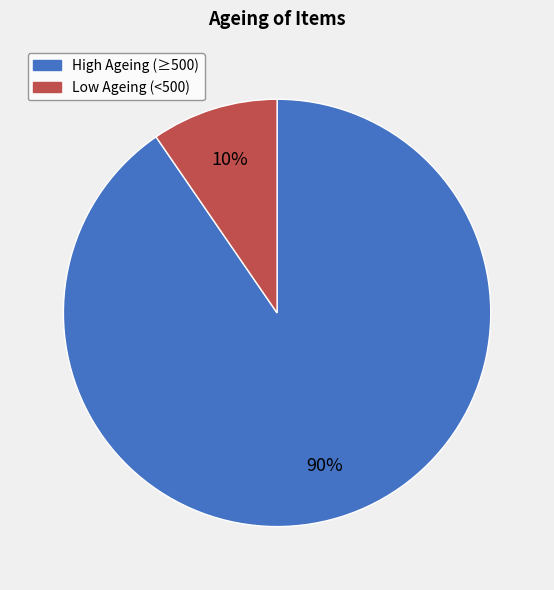

To the nearest percent, what is the average slice percentage?

50%